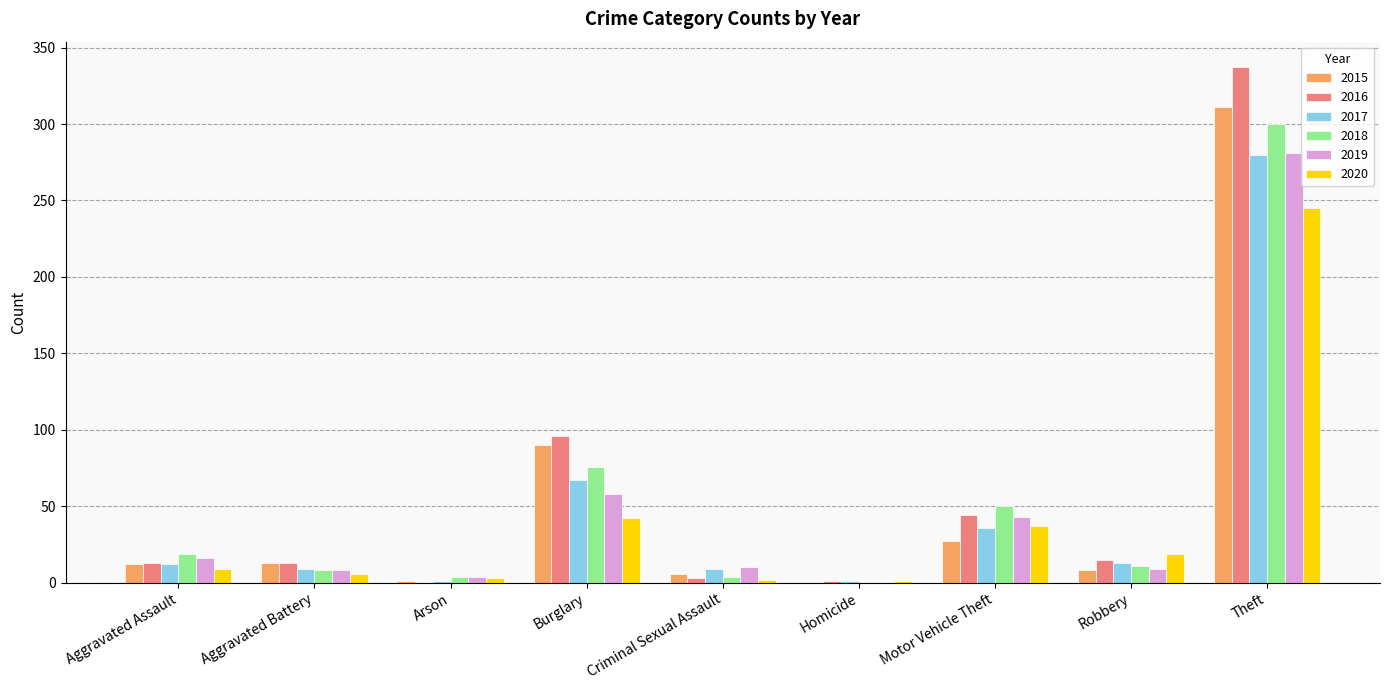

Is it true that 2015 equals 534 at Theft?

False